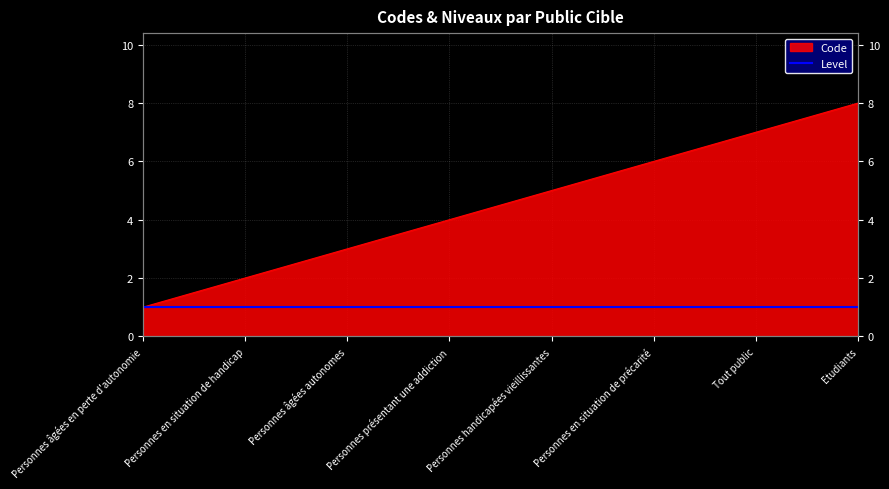

True or false: the data has more than 2 interior local peaks.

False